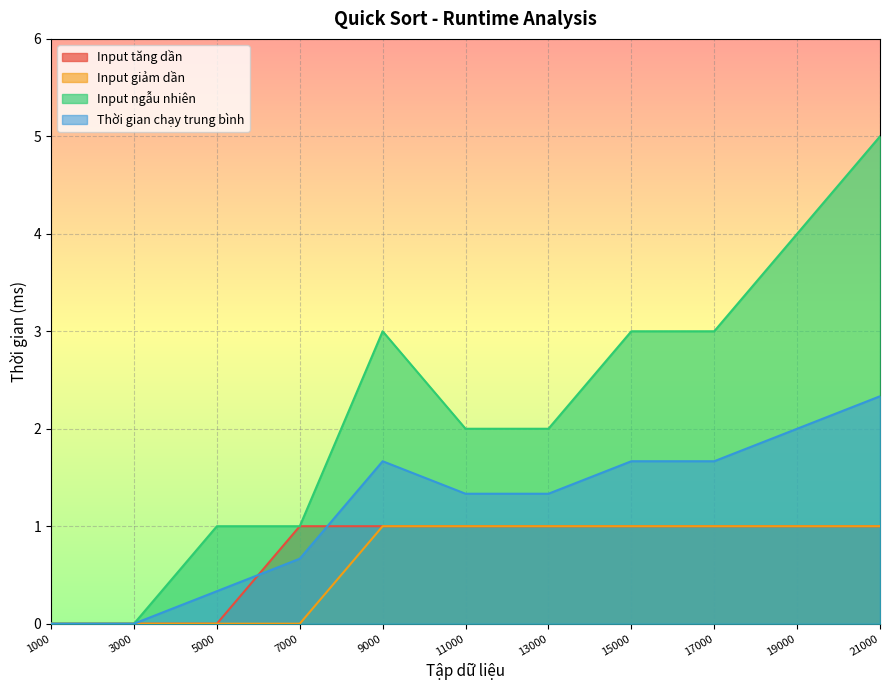

Which has a higher value, 3000 or 19000?

19000